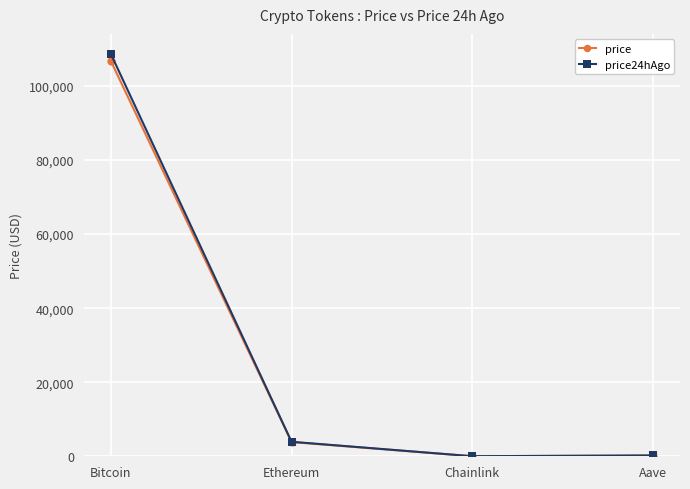

At which category does price reach its first local valley?

Chainlink